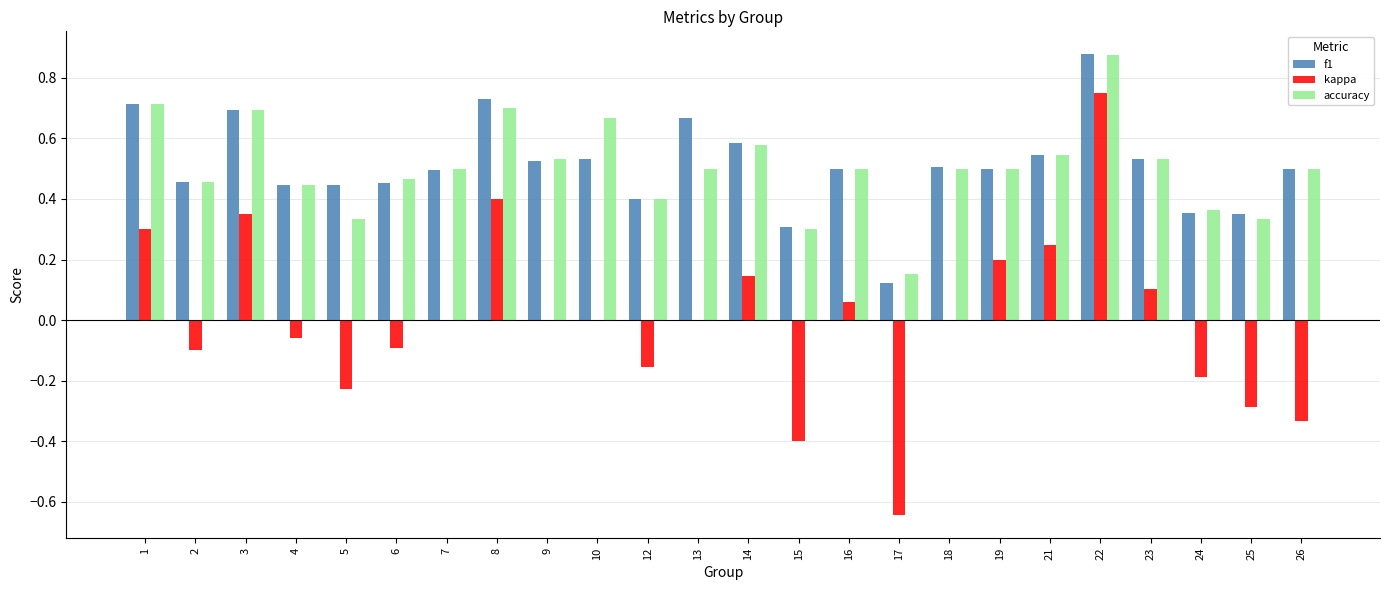

Which series has the widest spread of values?

kappa